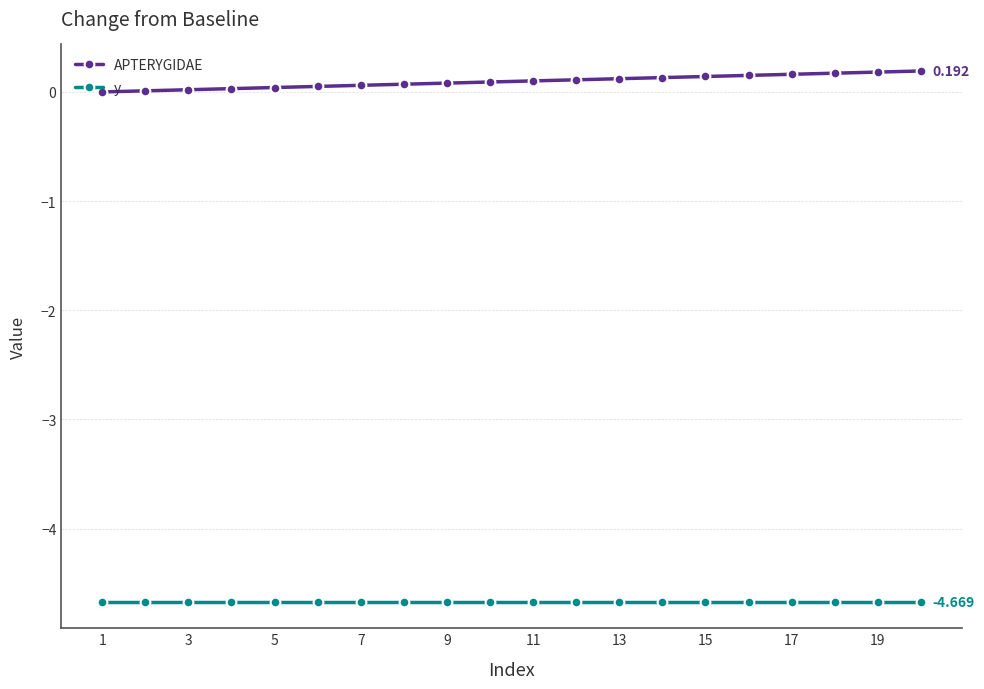

True or false: APTERYGIDAE and y intersect in this chart.

False